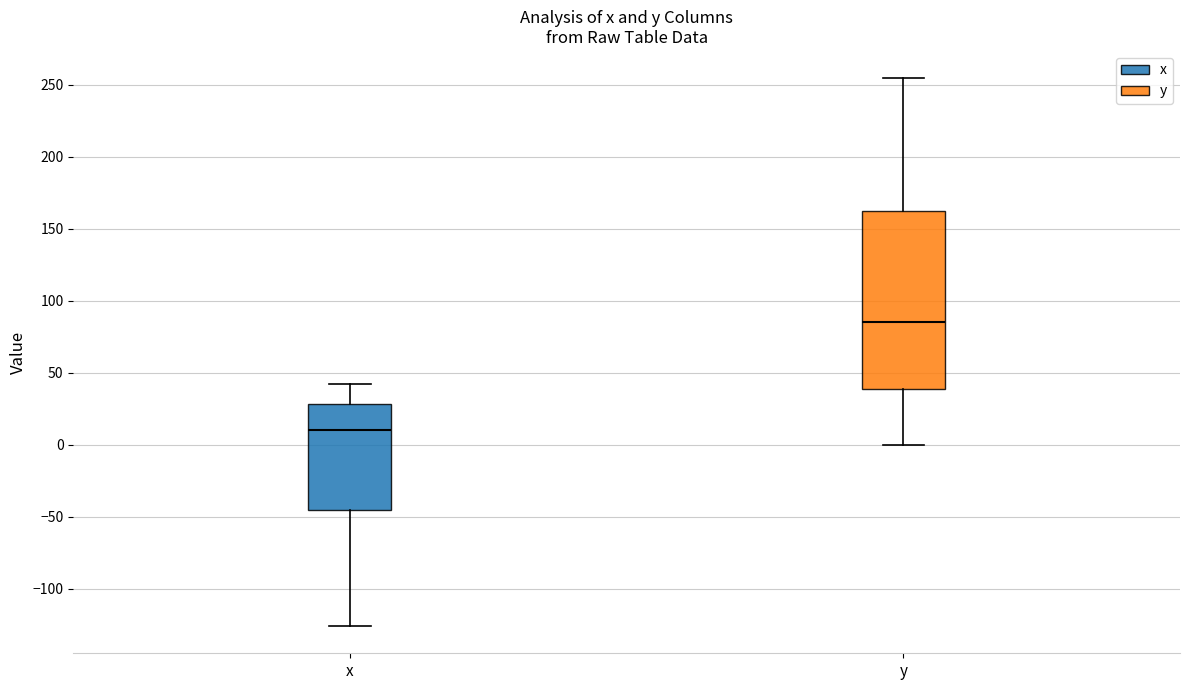

Which box's median line is the highest?

y